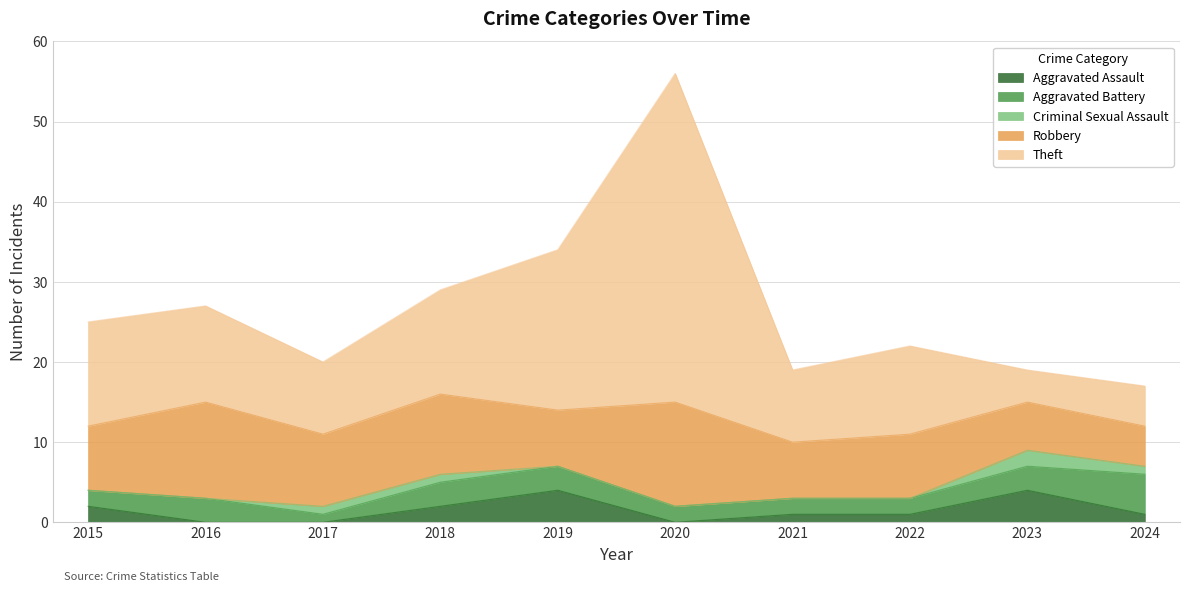

What is the maximum value for Robbery?

13